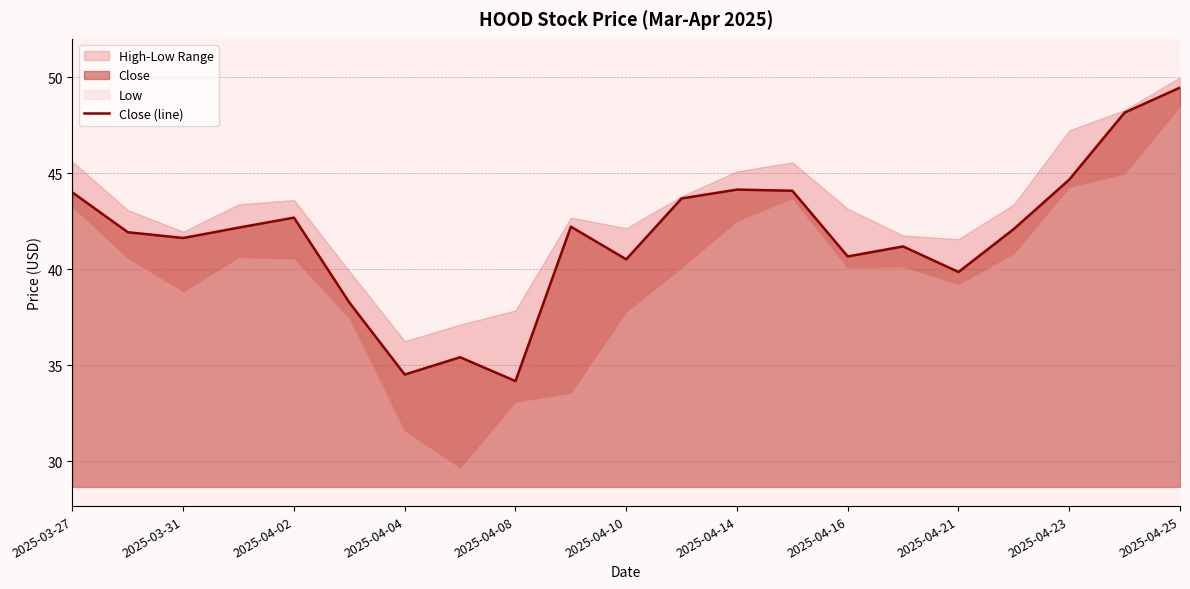

What is the value of the 10th point from the left?

42.2